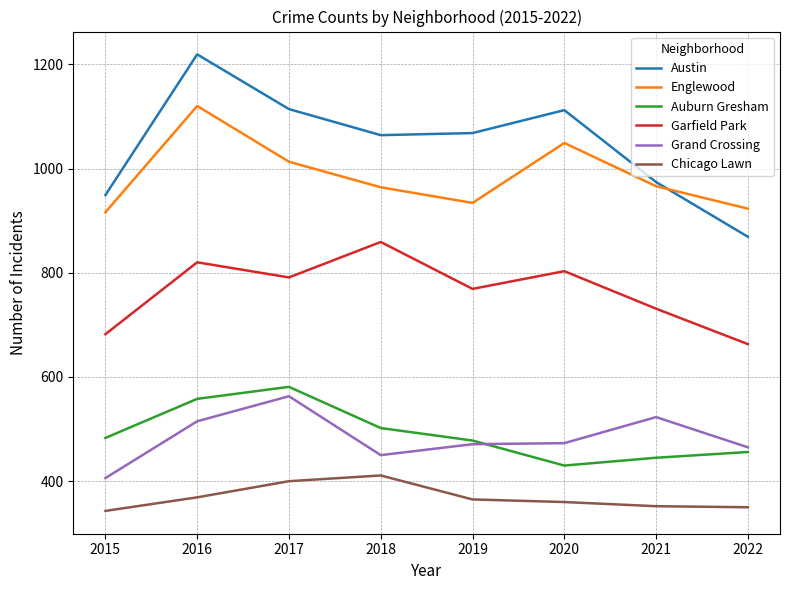

Rank the series at 2022 from lowest to highest value.

Chicago Lawn, Auburn Gresham, Grand Crossing, Garfield Park, Austin, Englewood